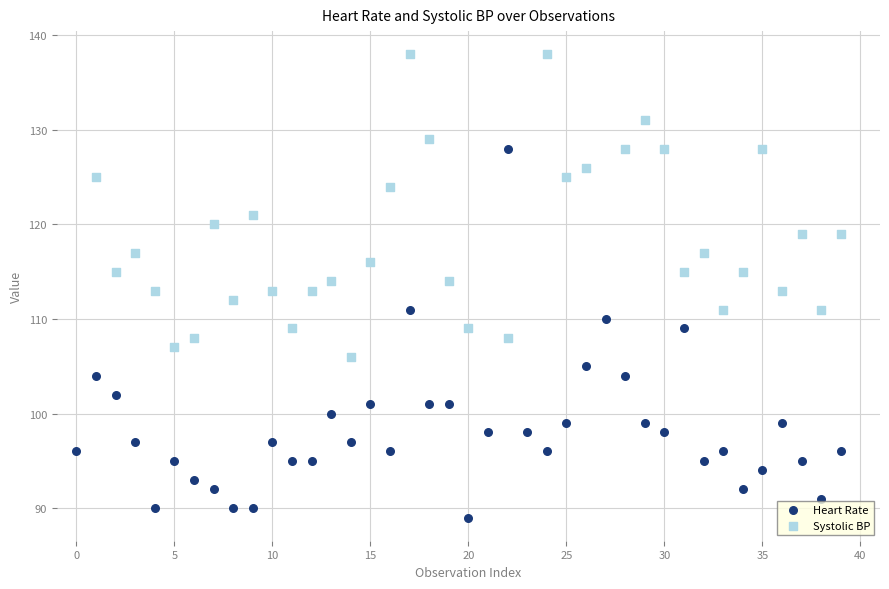

Which series contains the lowest Y value?

Heart Rate